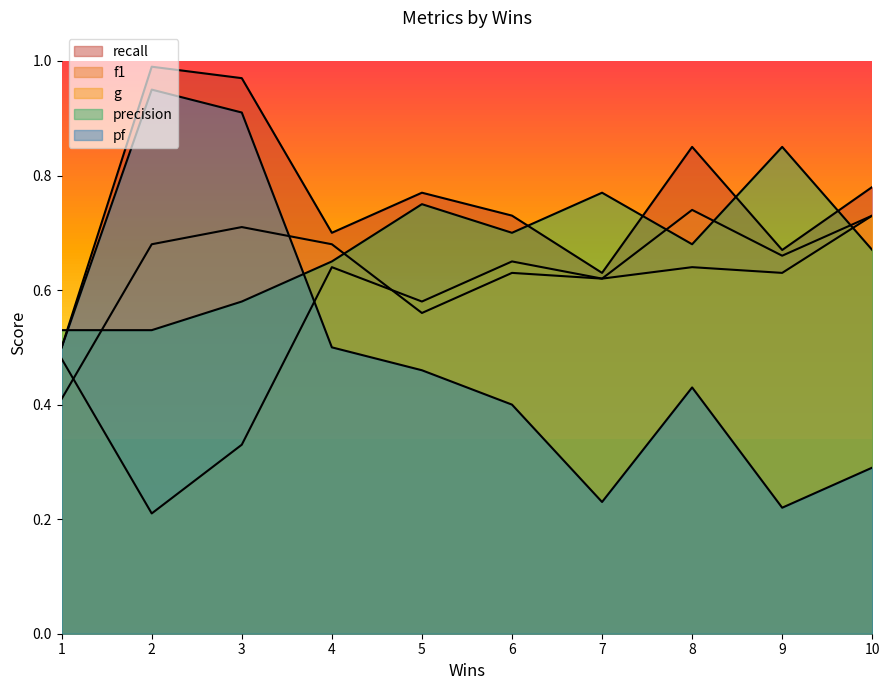

What value does the precision series have at 3?

0.5